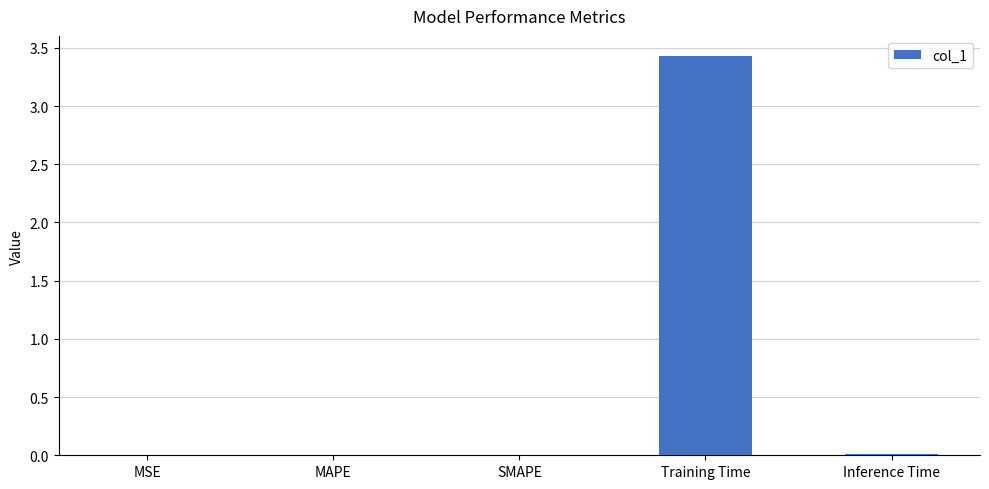

What is the average value?

0.7